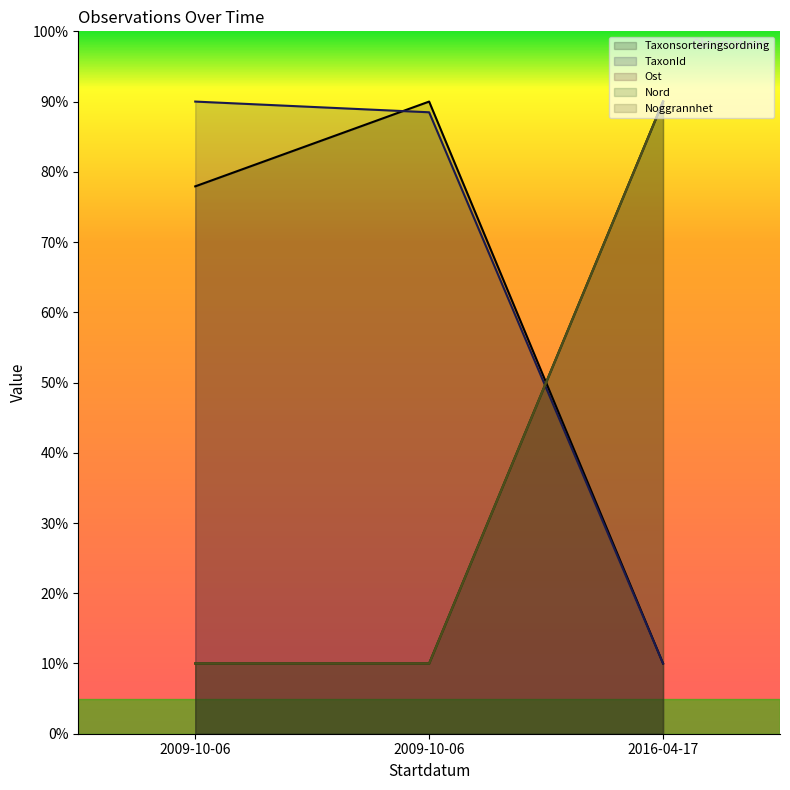

What is the sum of all Taxonsorteringsordning values?

177.9